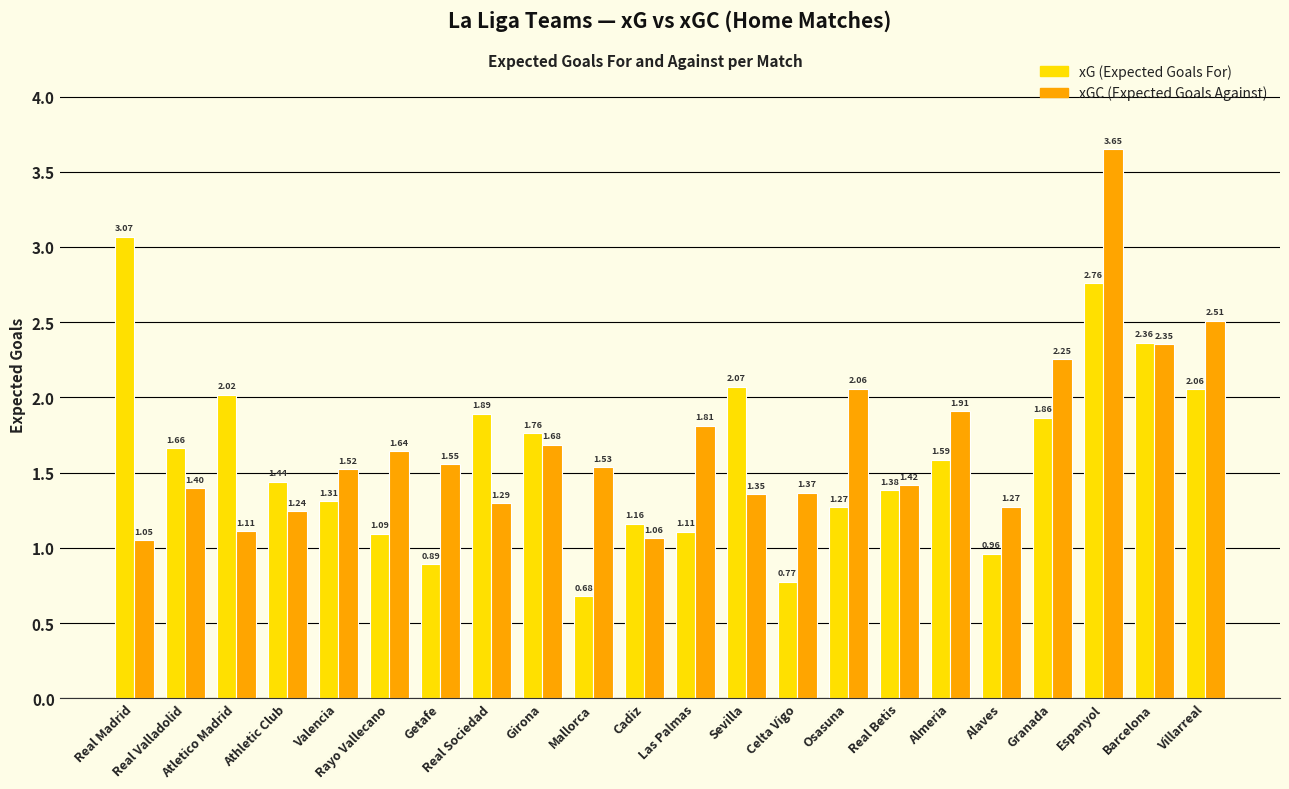

What is the difference between the highest and lowest values at Granada?

0.4